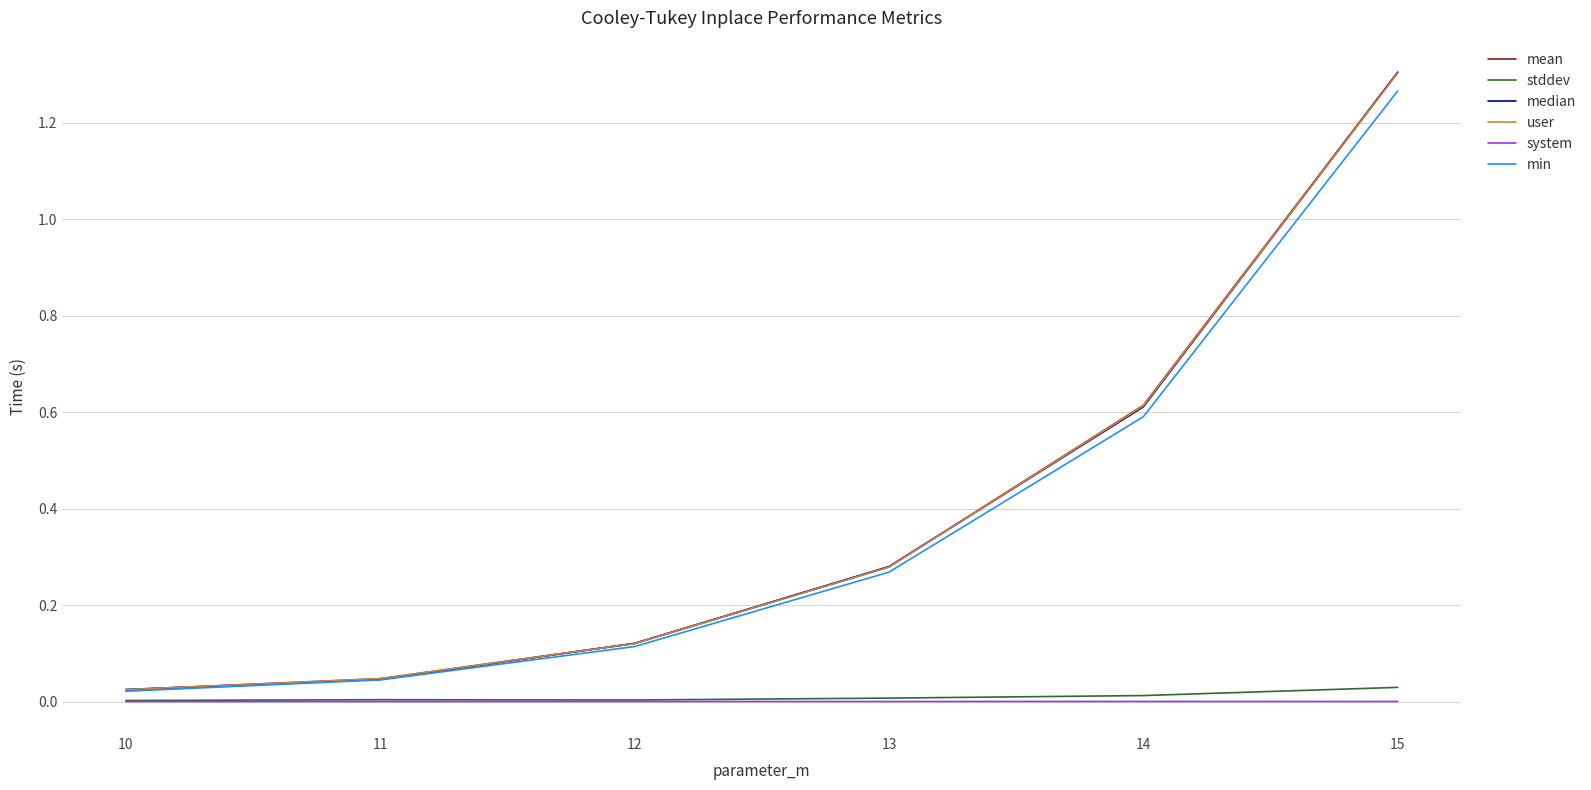

What is the difference between the min values at 14 and 11?

0.5